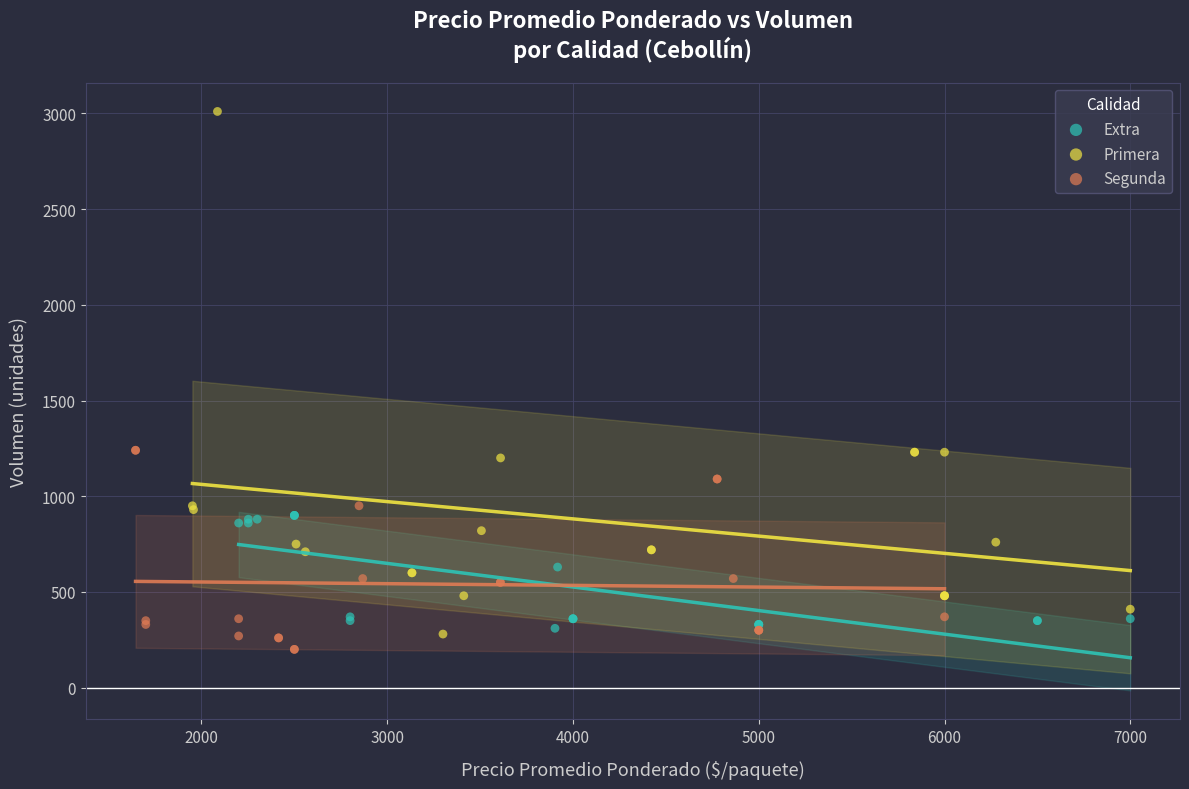

Which series reaches the minimum Y coordinate?

Segunda